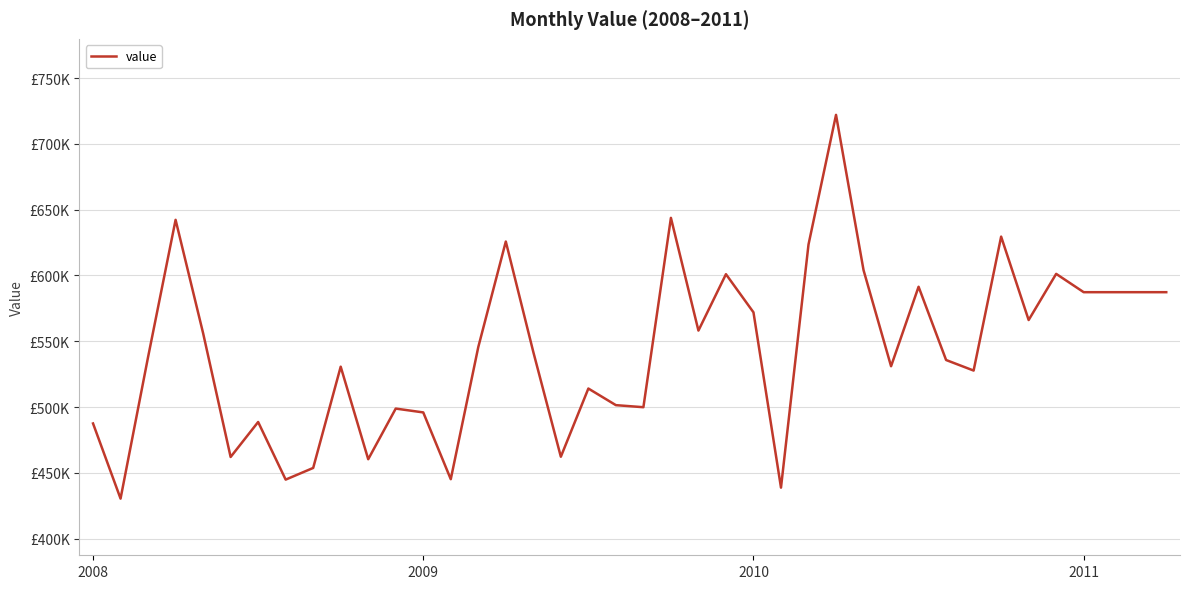

Is this an area chart (filled region under the line)?

No